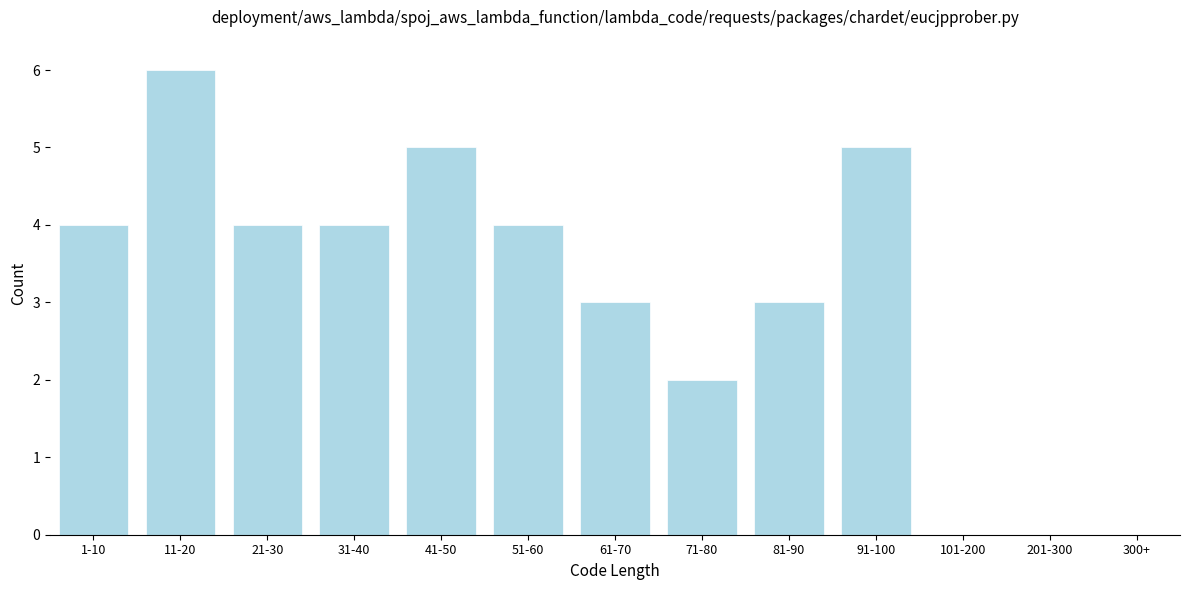

Reading left to right, transcribe all the data shown in this chart.

1-10=4	11-20=6	21-30=4	31-40=4	41-50=5	51-60=4	61-70=3	71-80=2	81-90=3	91-100=5	101-200=0	201-300=0	300+=0